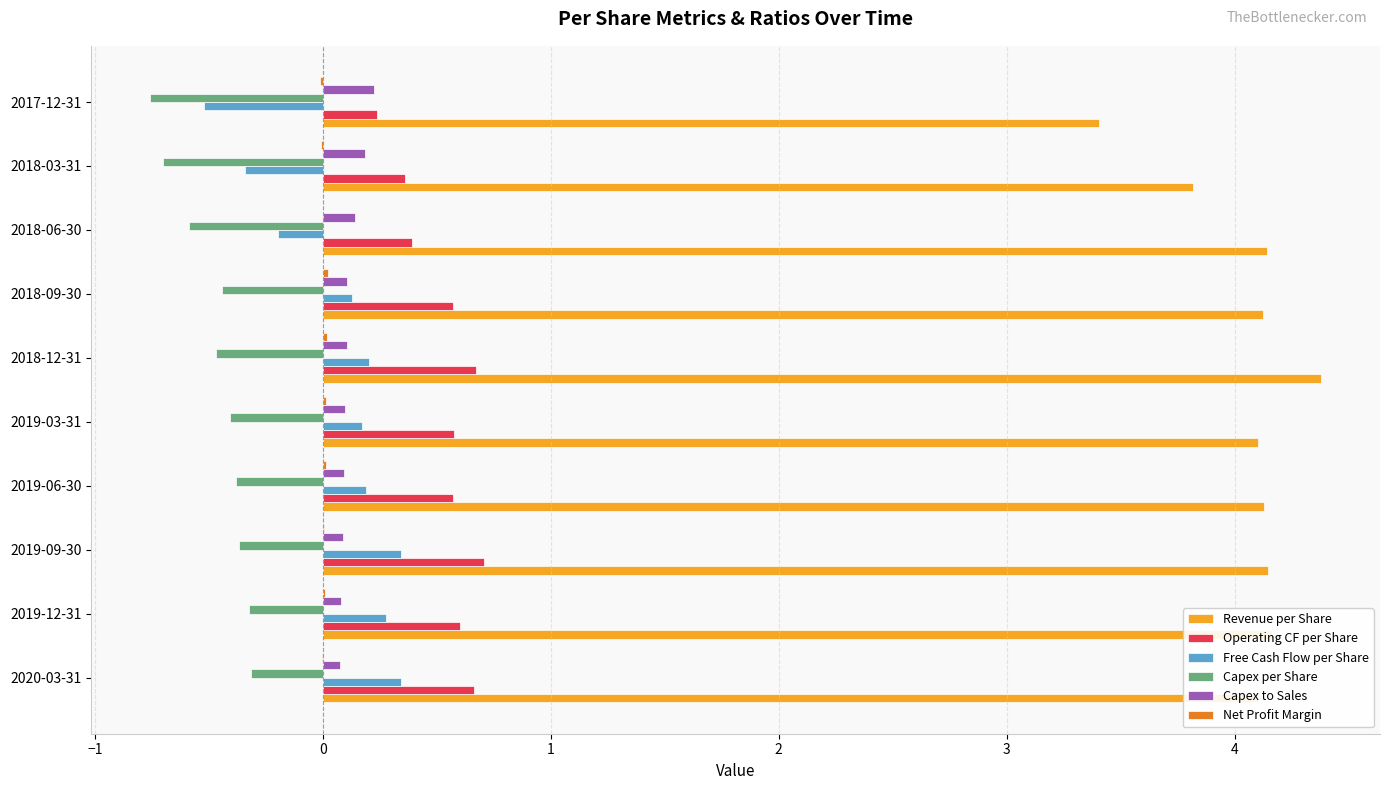

What is the highest value of the Operating CF per Share series?

0.7